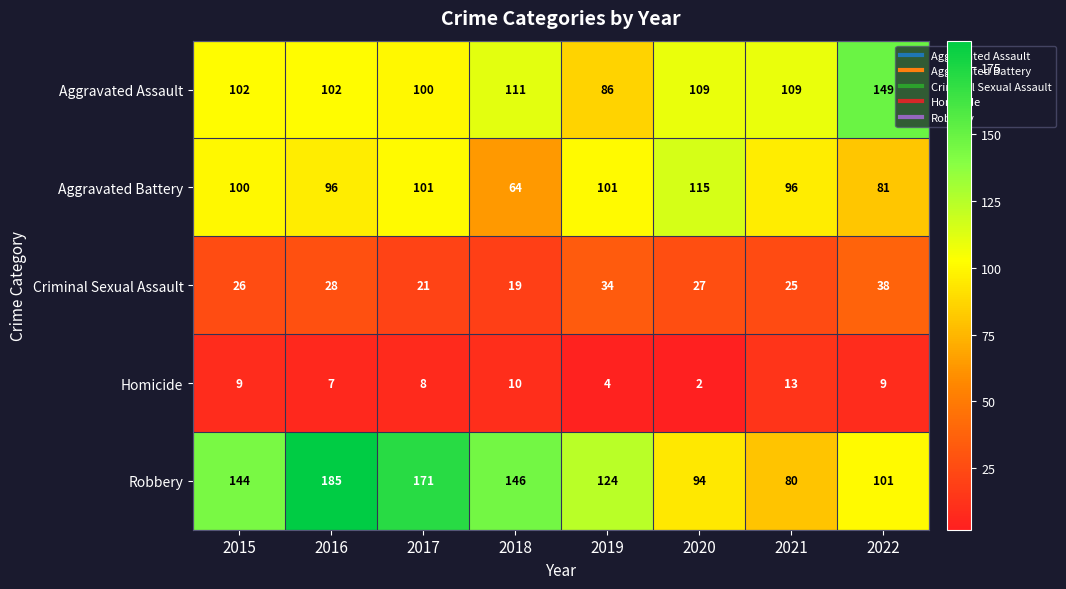

What is the minimum value shown in the chart?

2